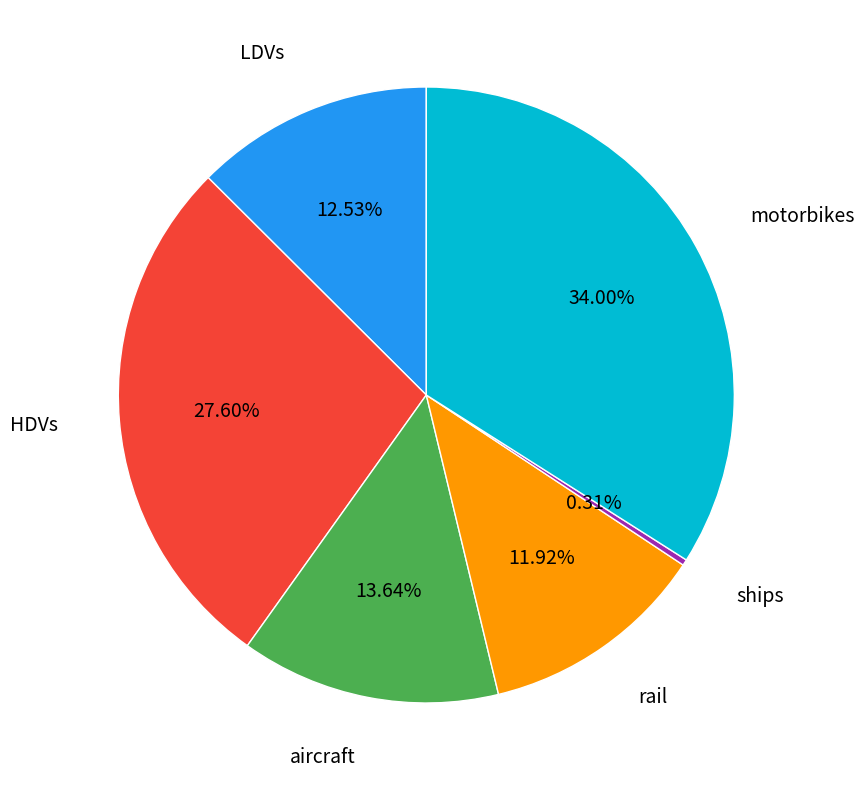

To the nearest percent, what percentage of the pie is LDVs?

13%